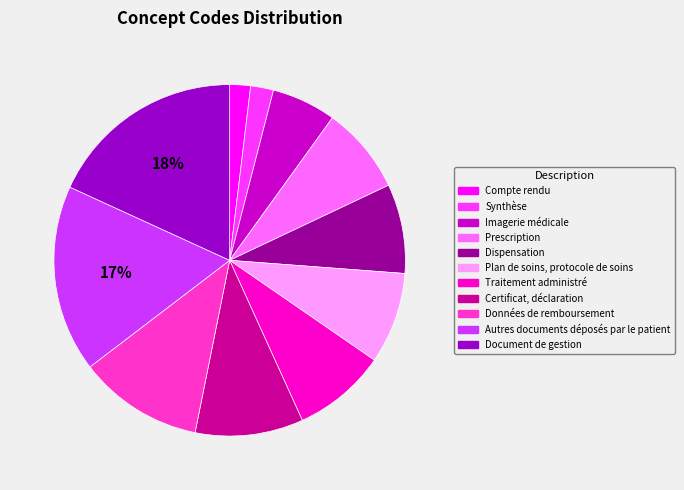

Do Dispensation and Synthèse together represent more than half of the pie?

No